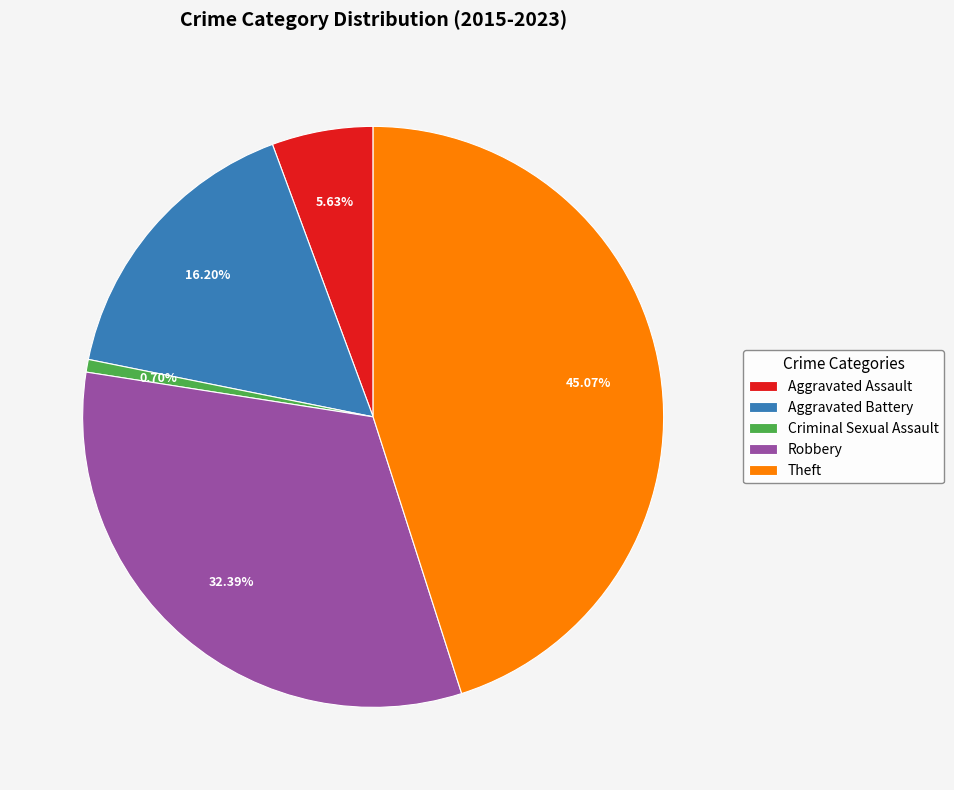

How many segments does this pie chart have?

5